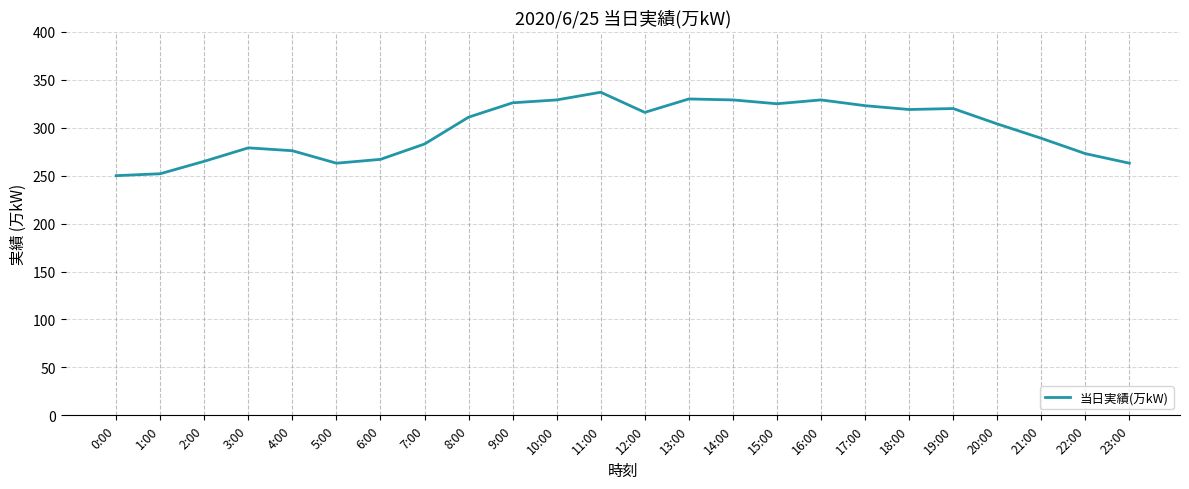

What is the greatest value displayed?

337